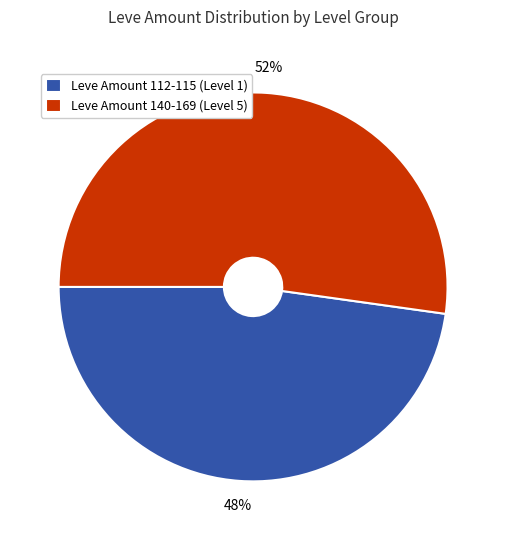

What is the largest slice in the pie chart?

Leve Amount 140-169 (Level 5)